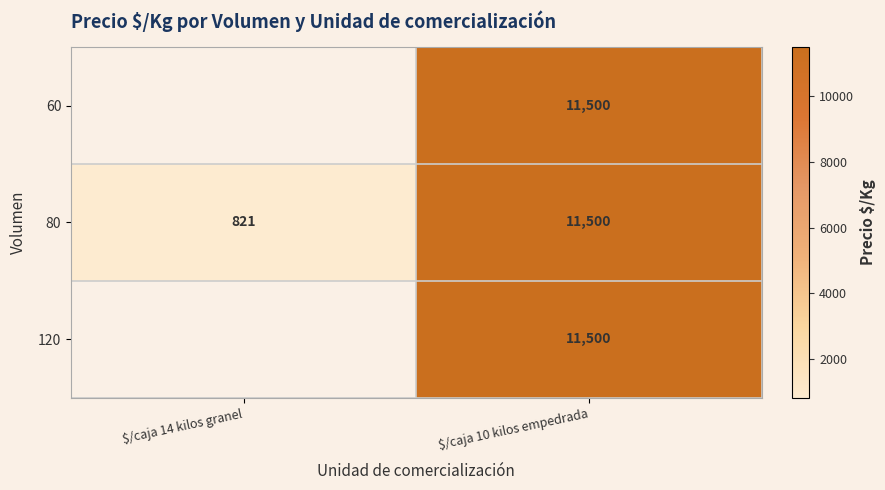

At which label does 80 reach its peak?

$/caja 10 kilos empedrada